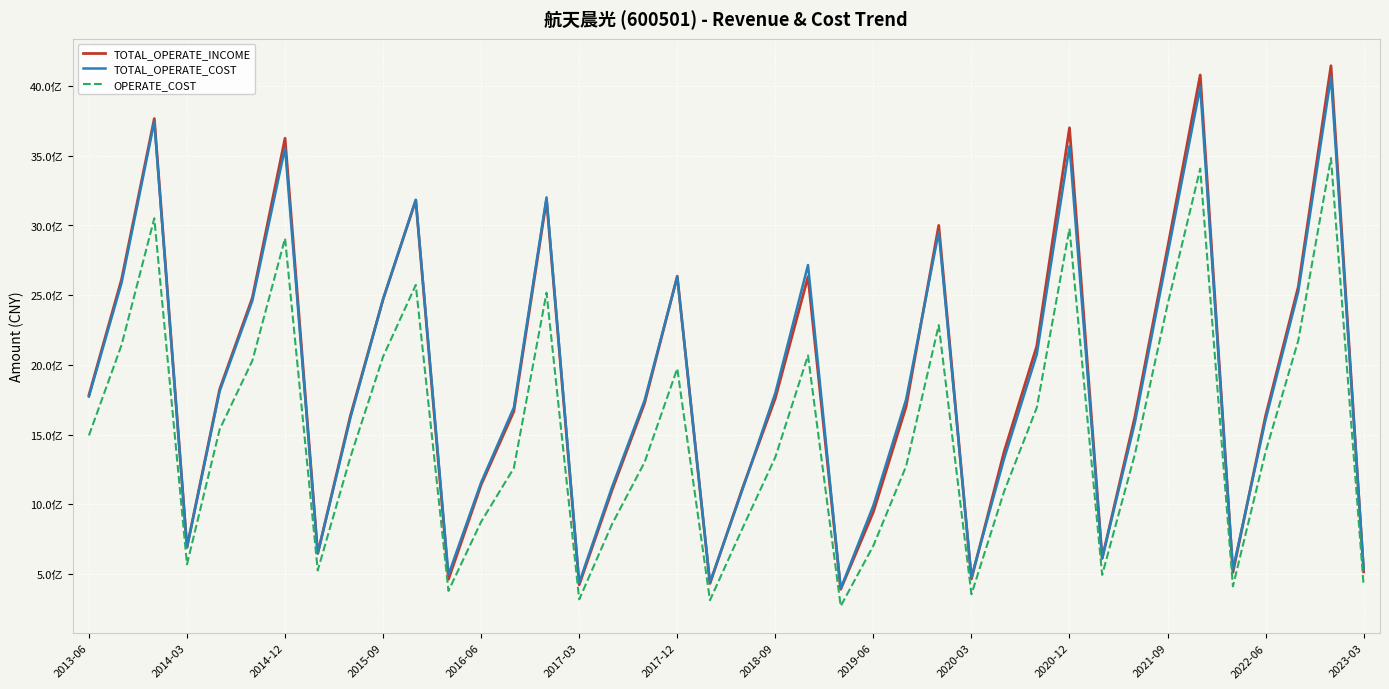

What are all the series names shown in the legend?

TOTAL_OPERATE_INCOME, TOTAL_OPERATE_COST, OPERATE_COST